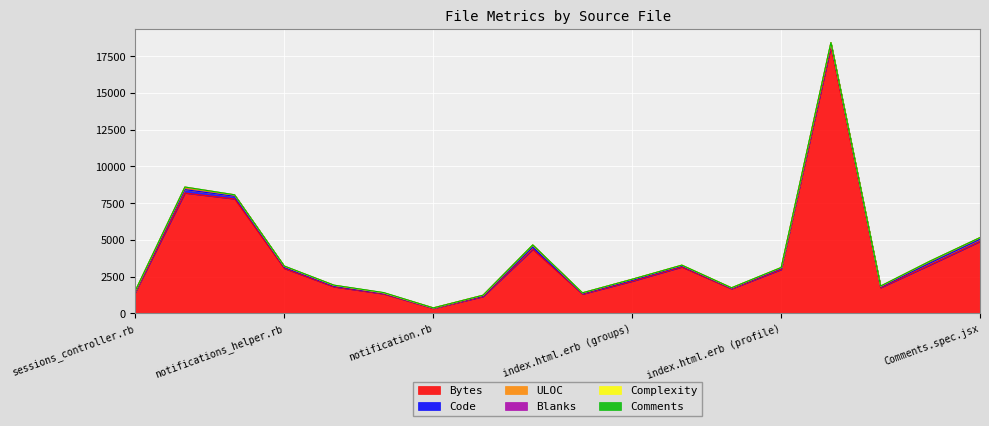

True or false: ULOC and Complexity cross at least once.

False